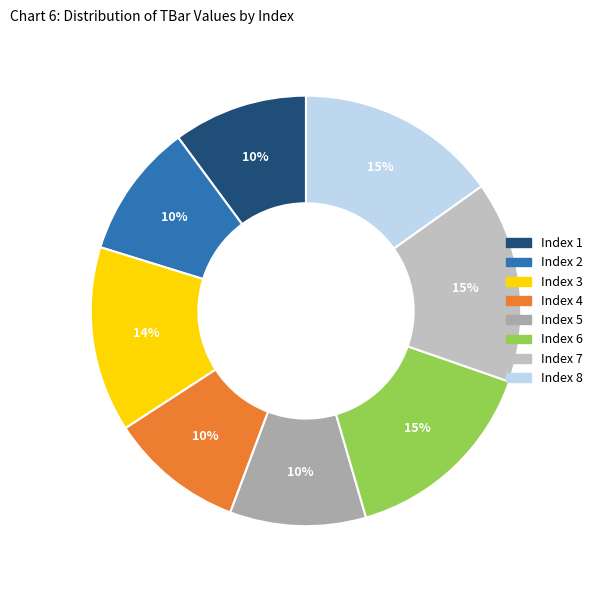

How many segments does this pie chart have?

8